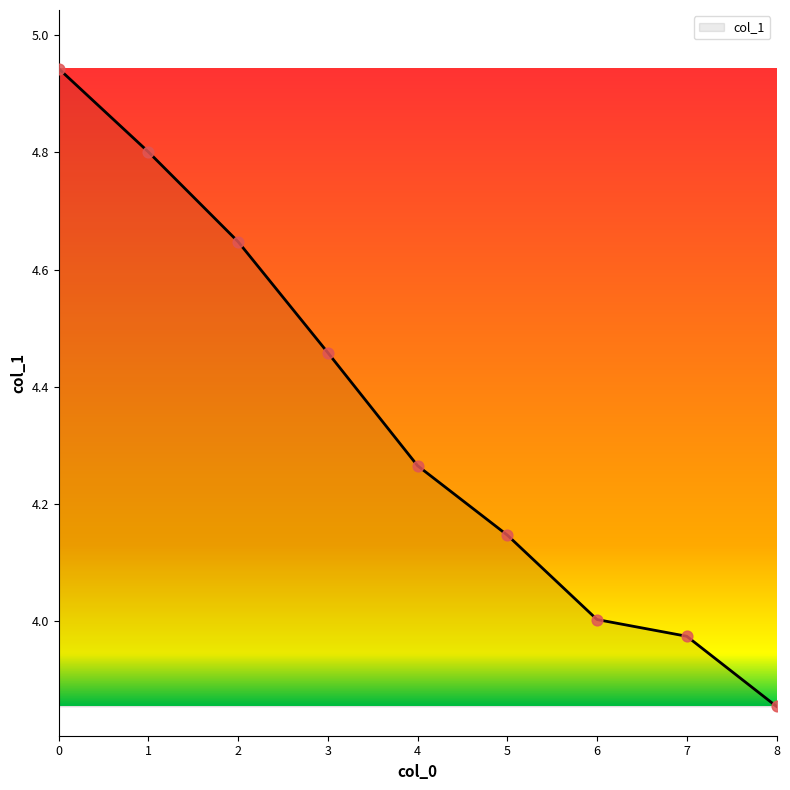

What is the ratio of the value at 8 to the value at 2?

0.8